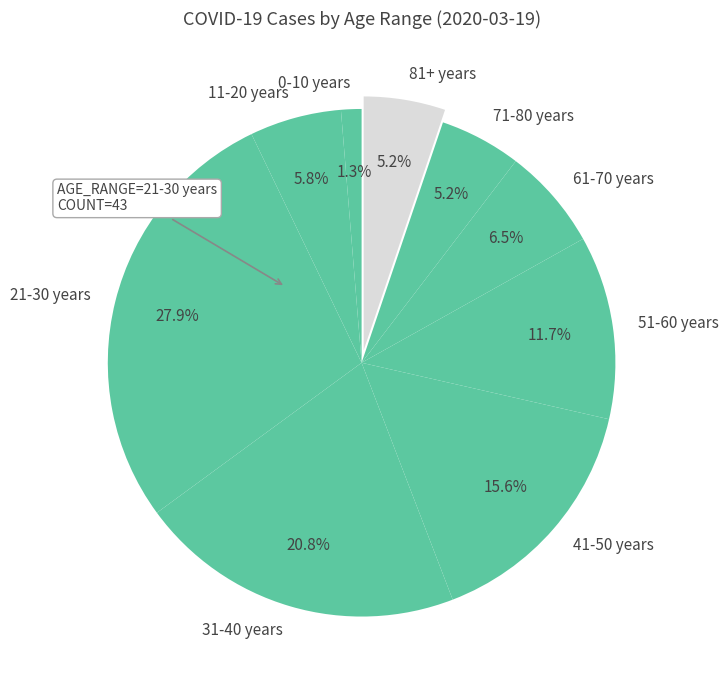

To the nearest percent, what portion does 11-20 years represent?

6%